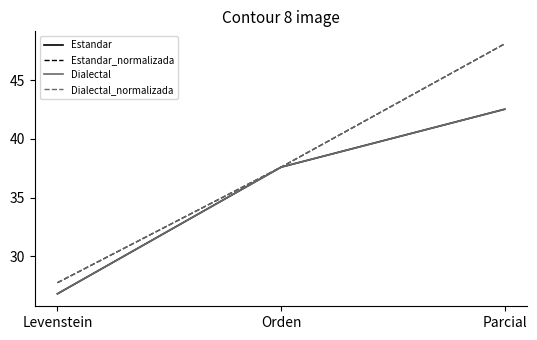

What is the approximate value of Dialectal_normalizada at Orden?

37.6